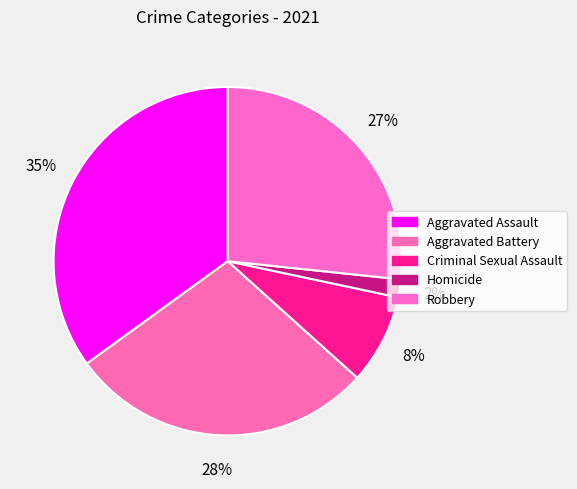

Approximately how many times larger is the value at Aggravated Assault compared to Criminal Sexual Assault?

4.2